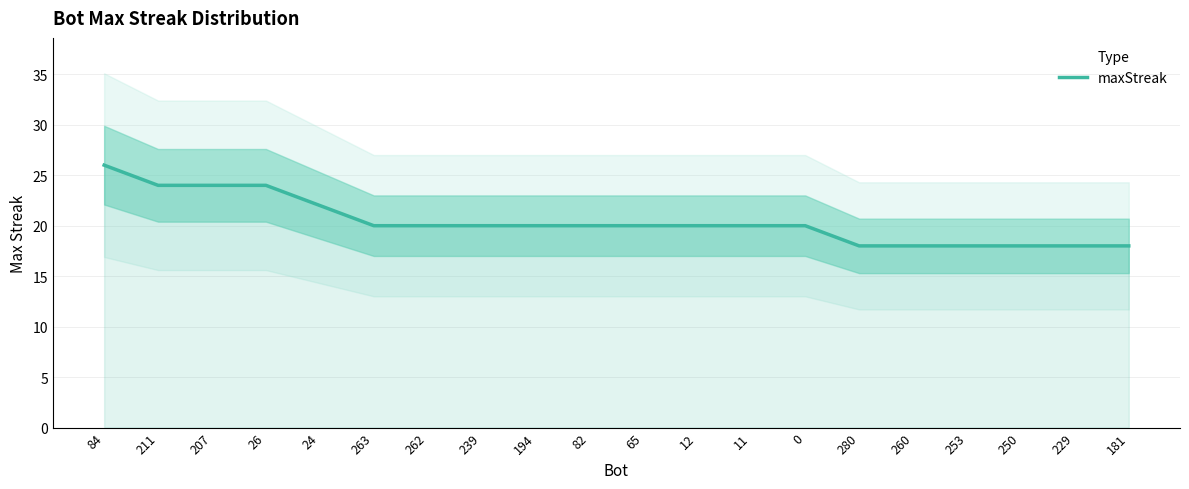

Is it true that the value at 0 is 20?

True